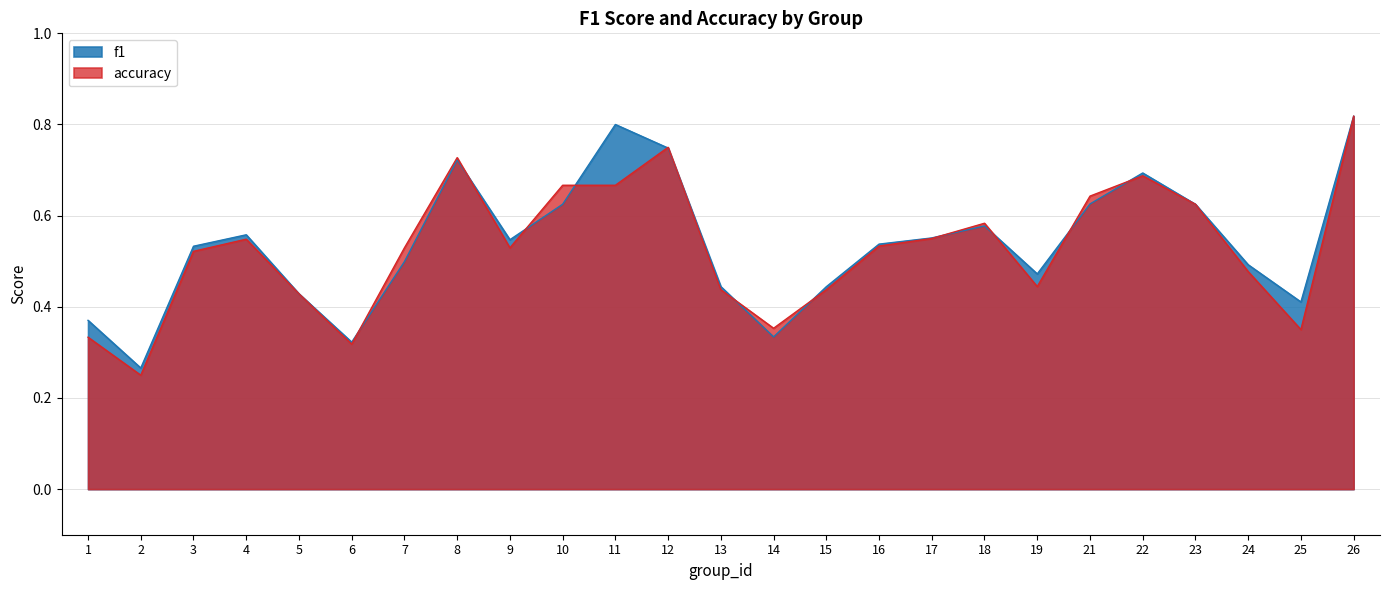

True or false: accuracy has more than 0 points higher than both neighbors.

True